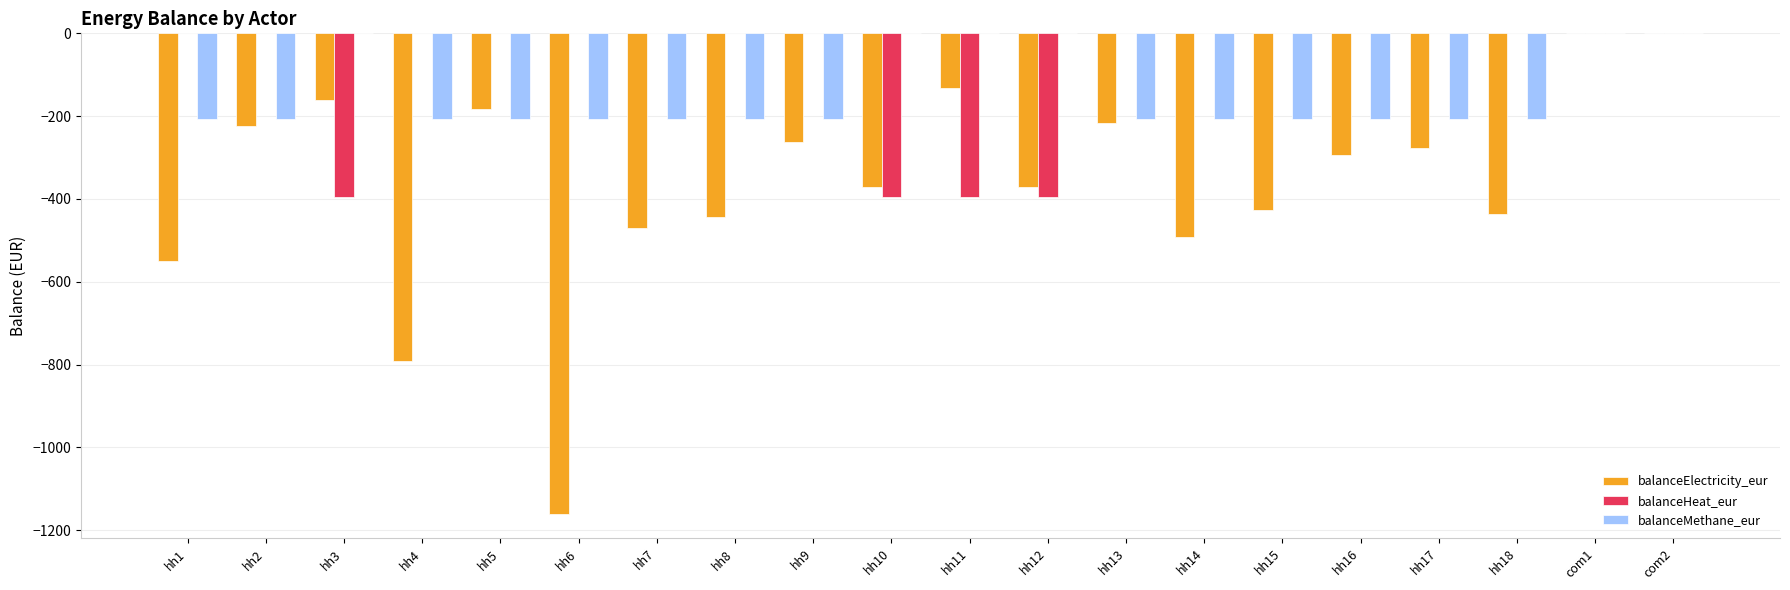

What is the sum of the balanceElectricity_eur values at hh1 and hh11?

-682.3